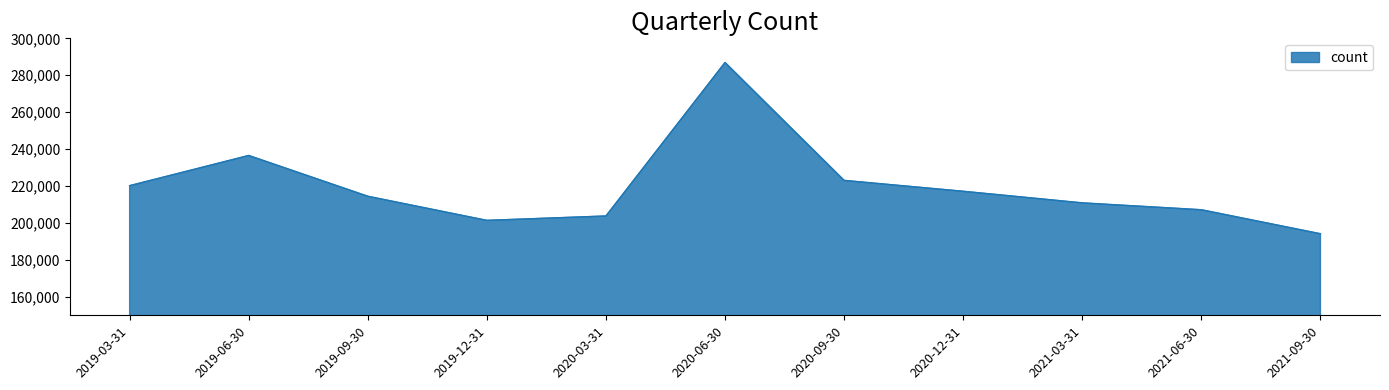

What is the average value?

219603